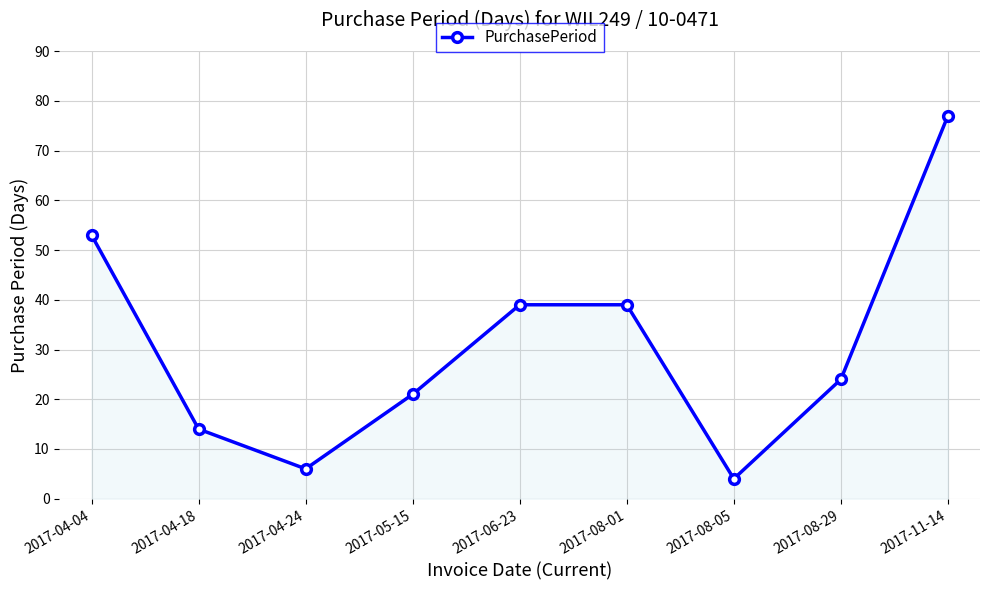

How many interior local valleys (lower than both neighbors) does the data have?

2